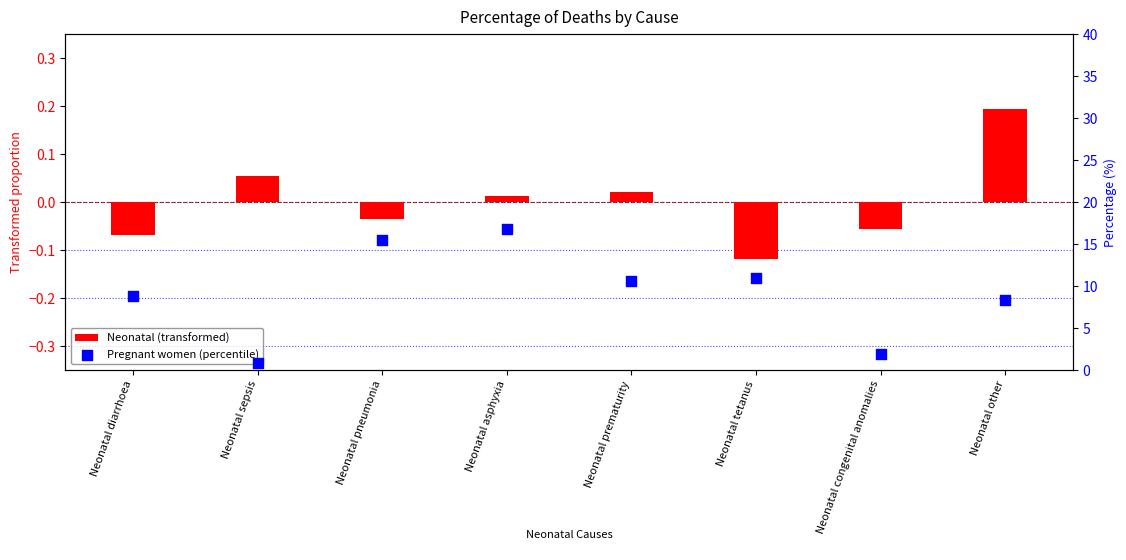

Which series has the largest total across all categories?

Pregnant women (percentile)